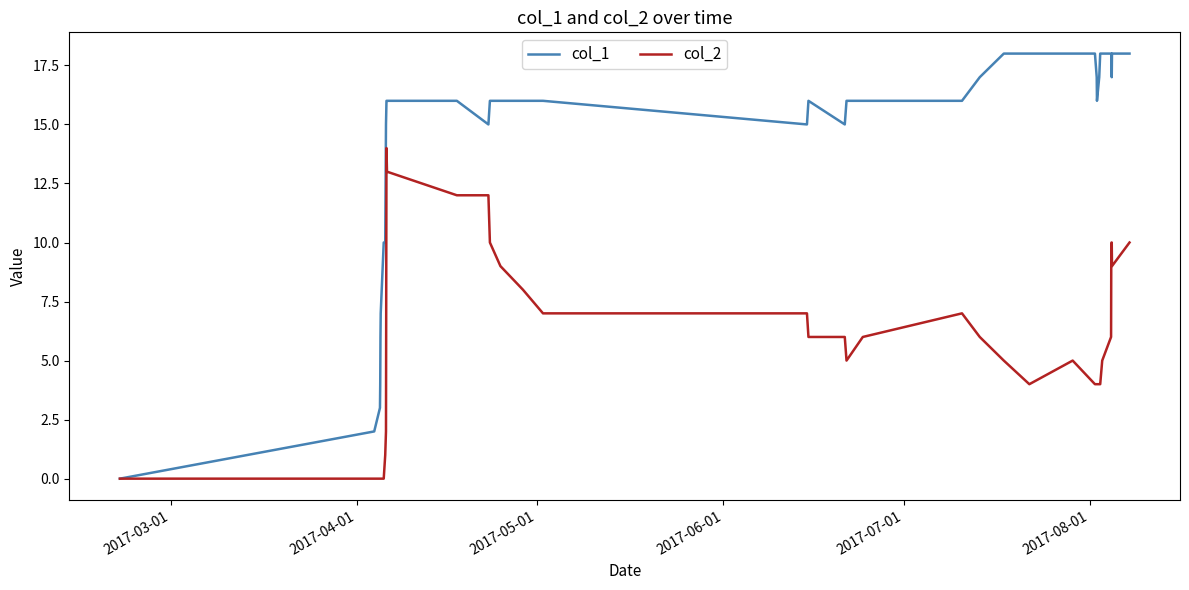

Which series has the largest range (max minus min)?

col_1